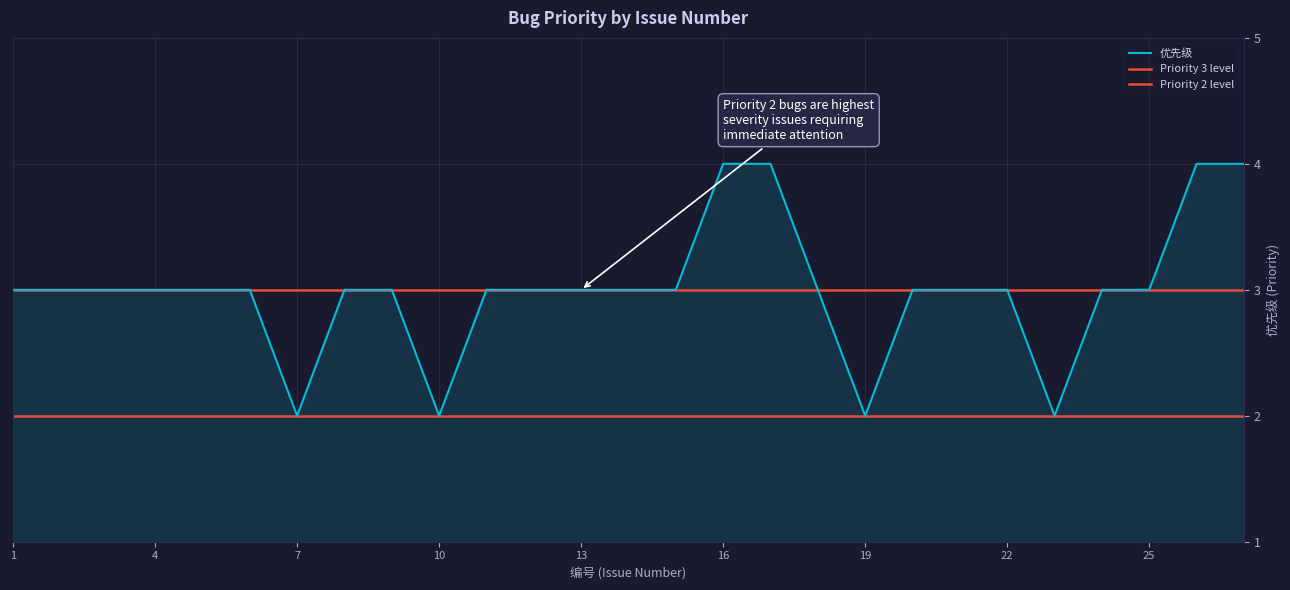

The chart shows a value of 3 at 11. True or false?

True